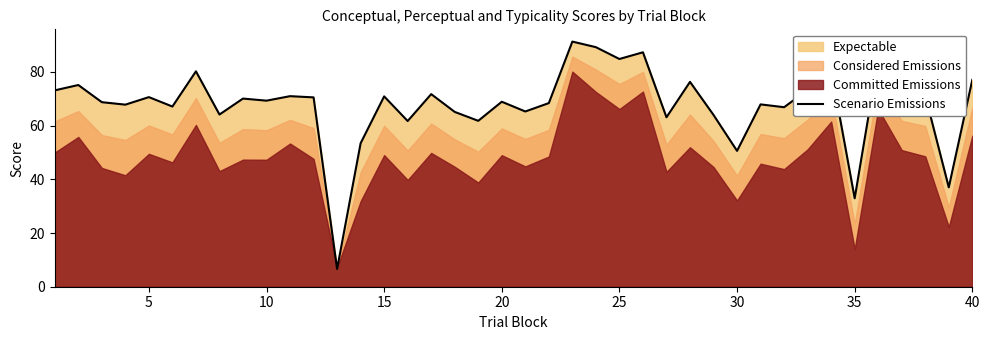

The value of Scenario Emissions at 40 is 17.3. True or false?

False